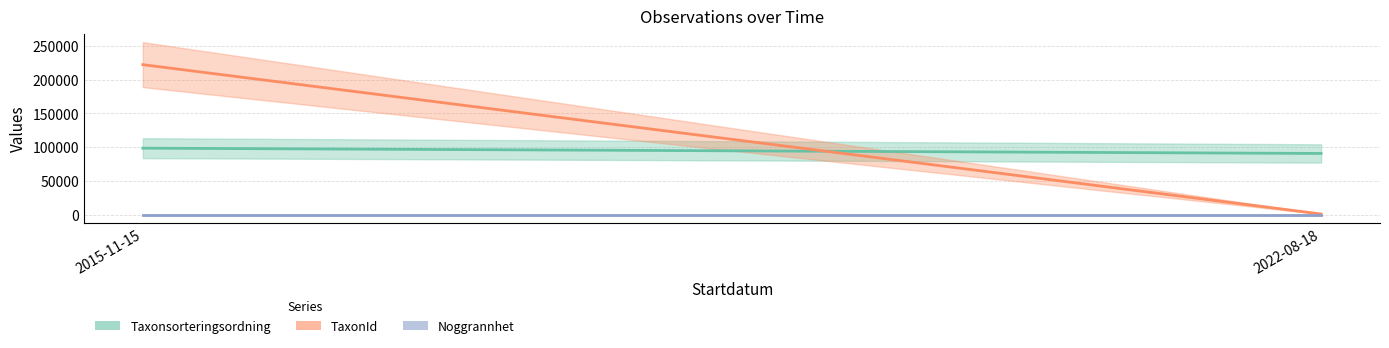

Read the TaxonId value at 2015-11-15, to the nearest 50.

222500